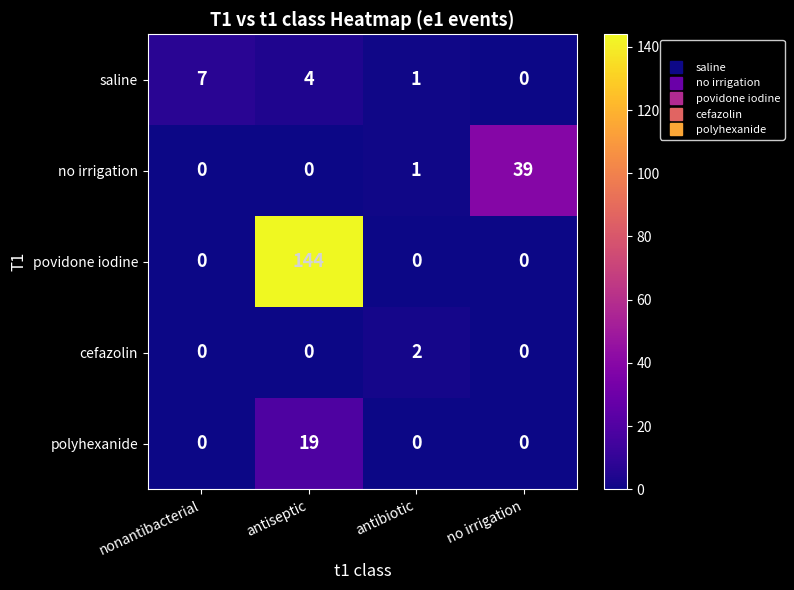

The value of no irrigation at nonantibacterial is 0. True or false?

True